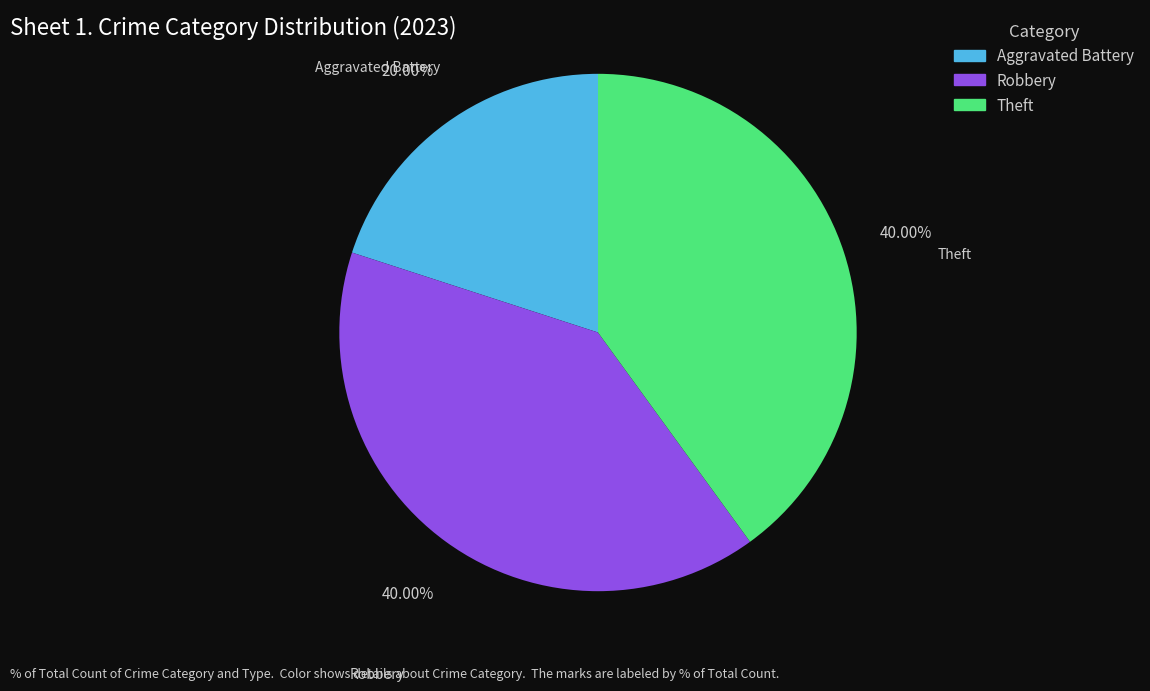

How many segments does this pie chart have?

3